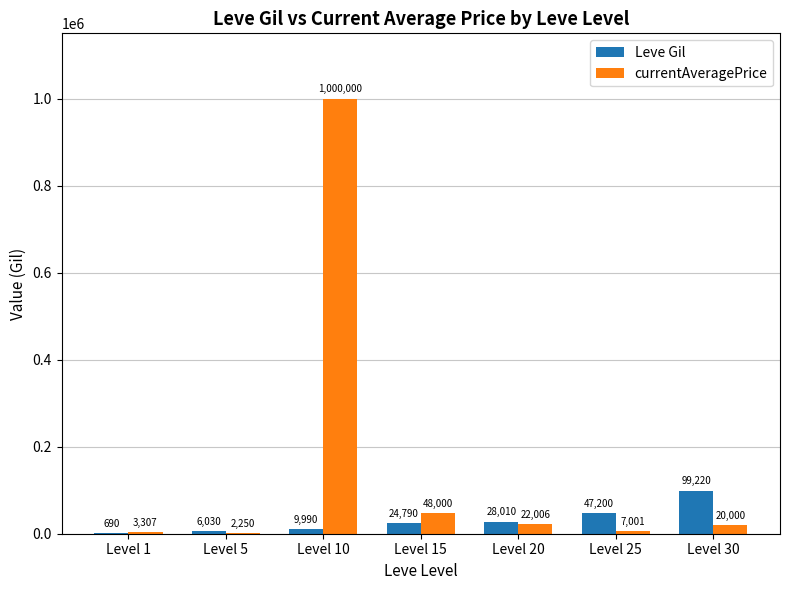

At which label does currentAveragePrice reach its peak?

Level 10